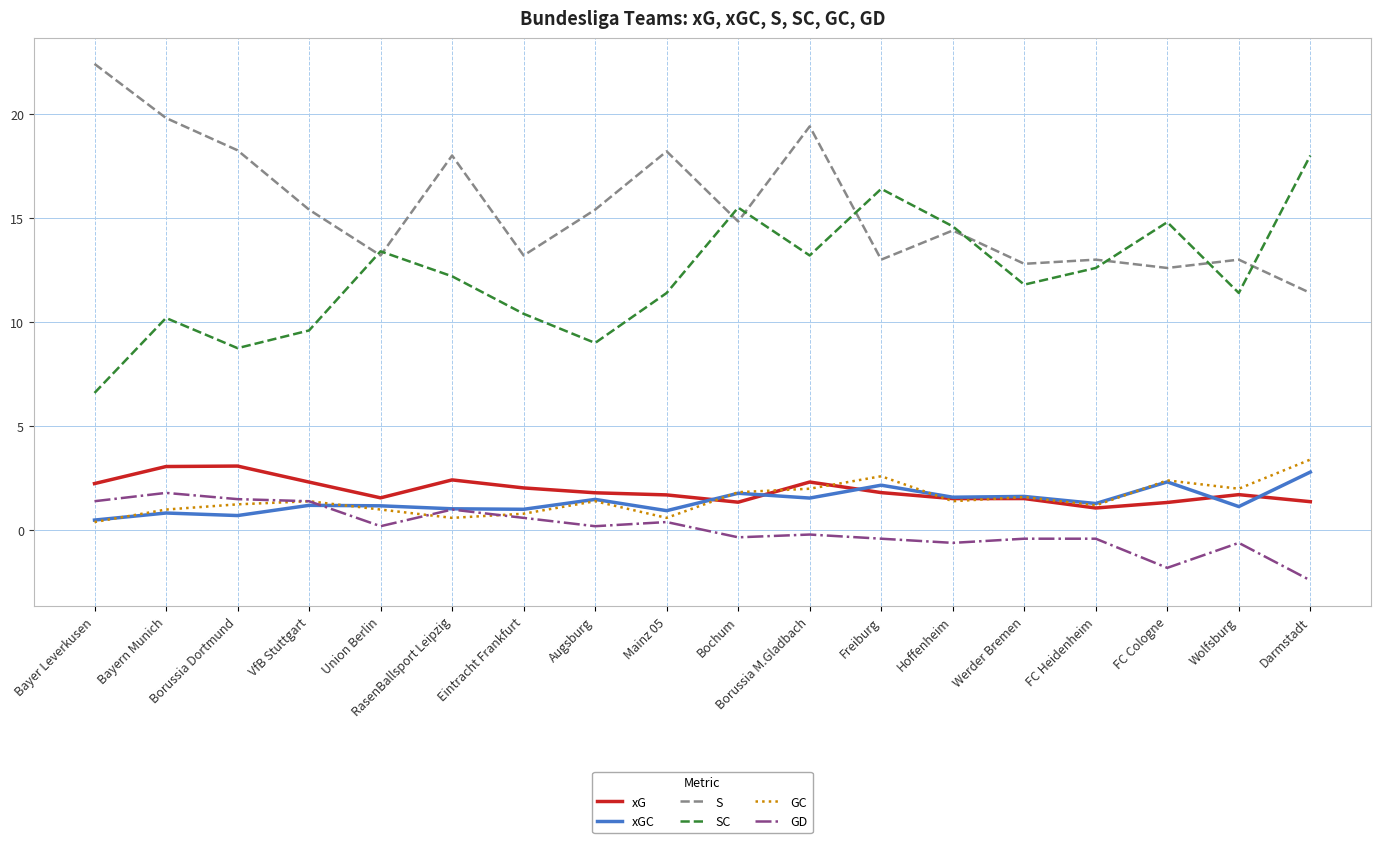

What is the total value across all series at RasenBallsport Leipzig?

35.3